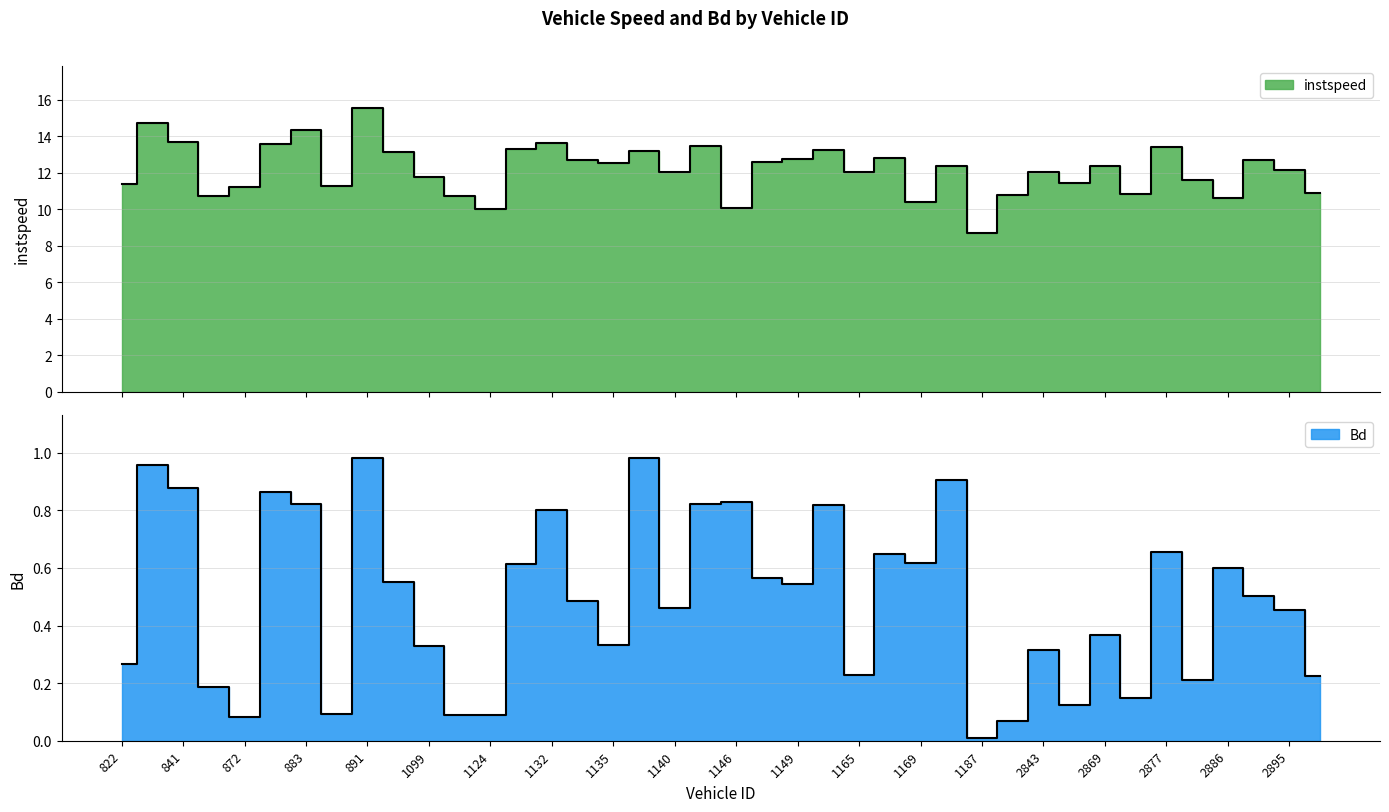

Which category has the lowest value across all series?

1187.0